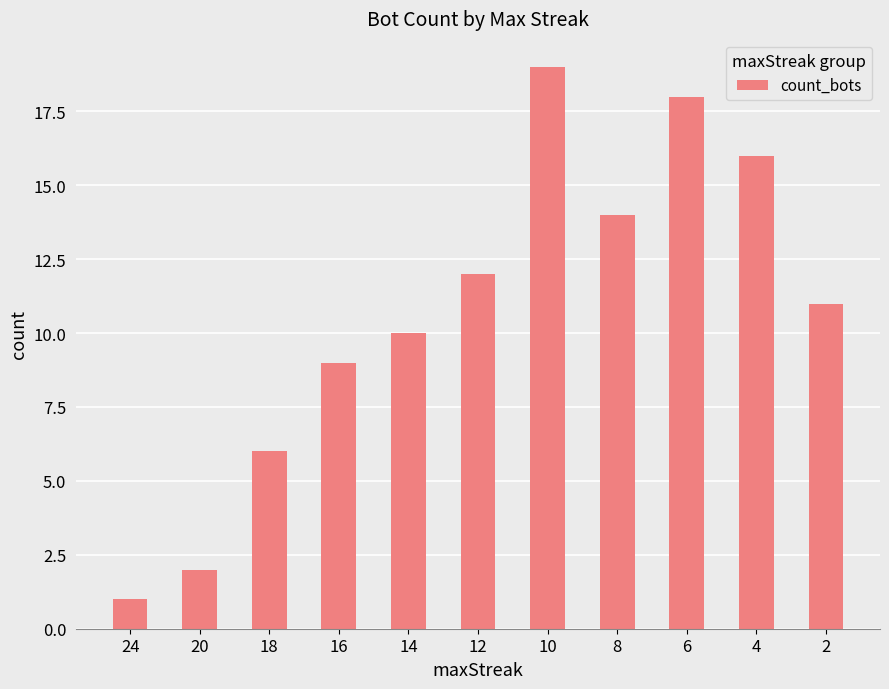

Rank the categories by value from lowest to highest.

24, 20, 18, 16, 14, 2, 12, 8, 4, 6, 10